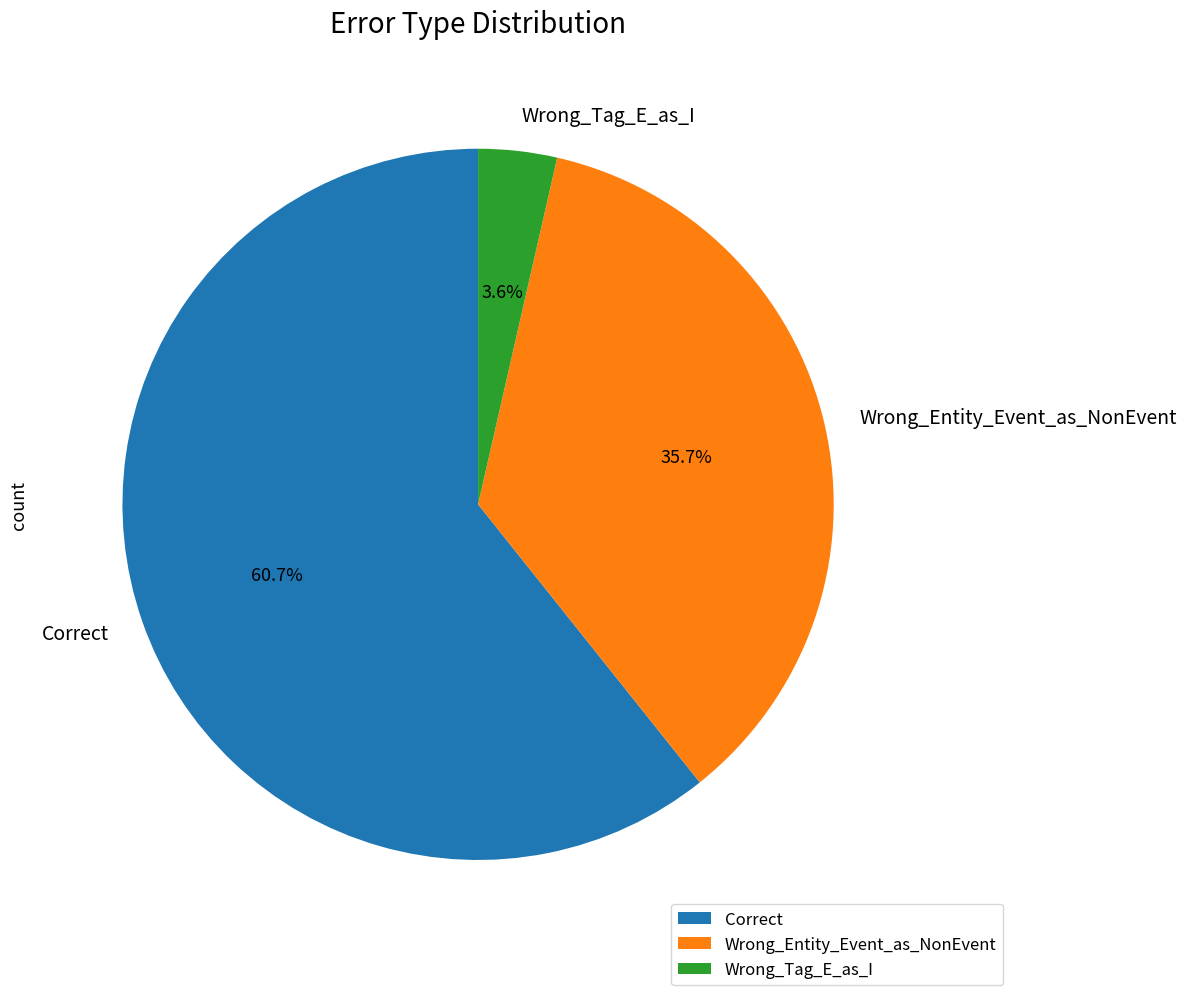

To the nearest percent, what is the difference between the Correct and Wrong_Entity_Event_as_NonEvent slice percentages?

25%